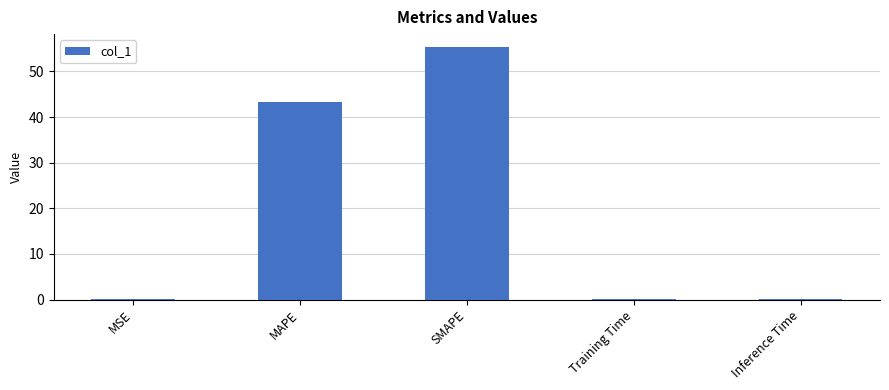

Is it true that the value at MSE is 0.0?

True